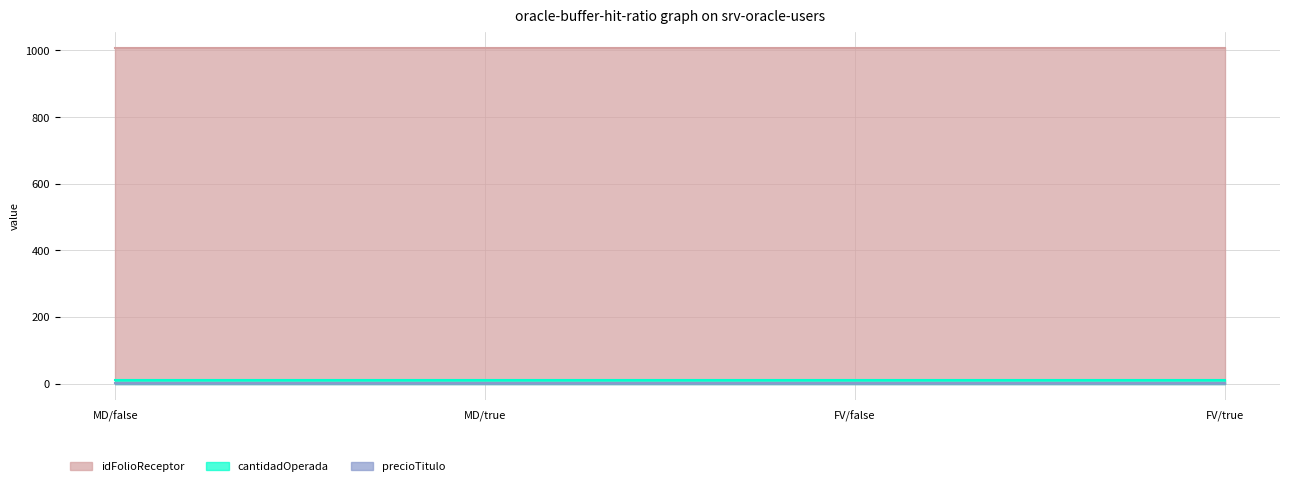

True or false: cantidadOperada and idFolioReceptor intersect in this chart.

False